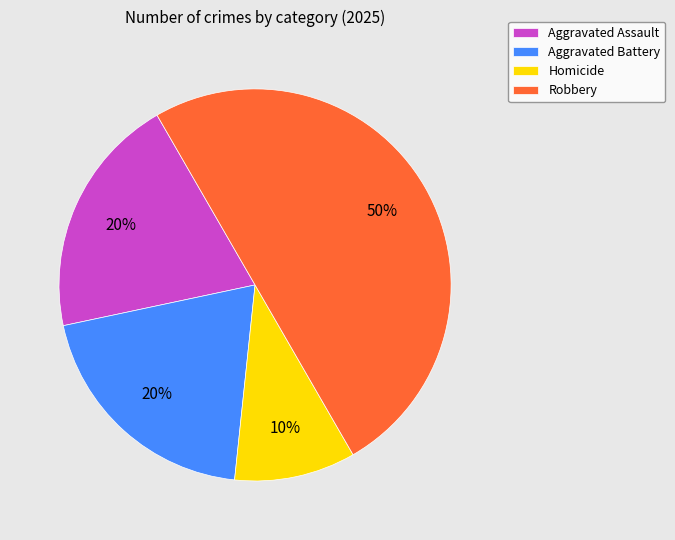

Between Aggravated Battery and Homicide, which is larger?

Aggravated Battery